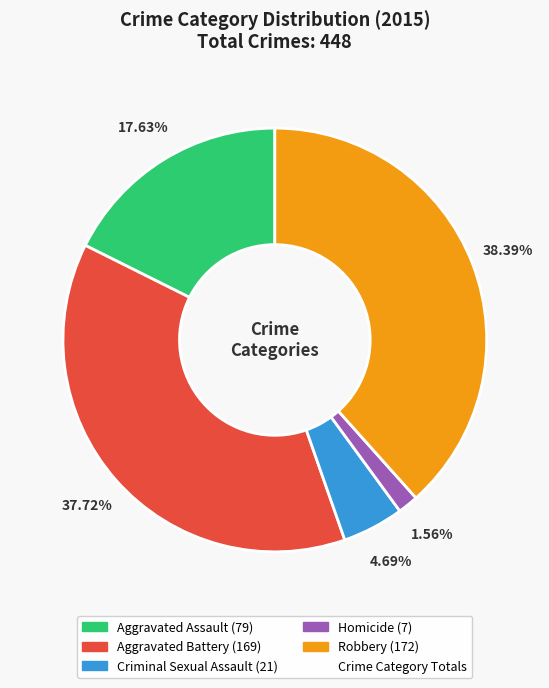

Is there a majority slice in this chart?

No